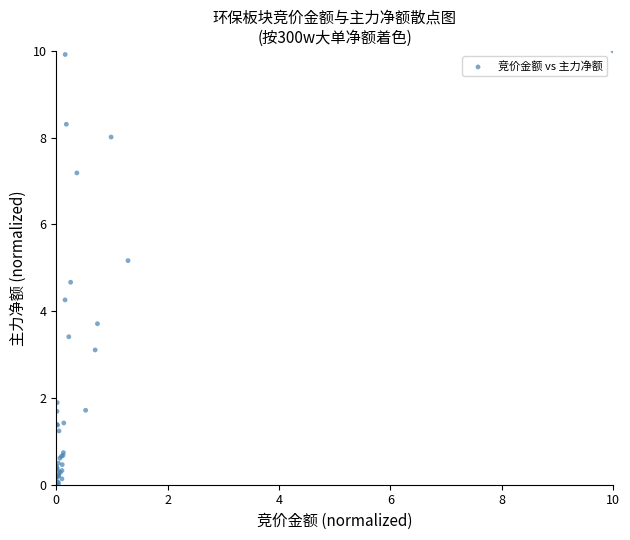

What Y value in the scatter plot is closest to 5?

5.2